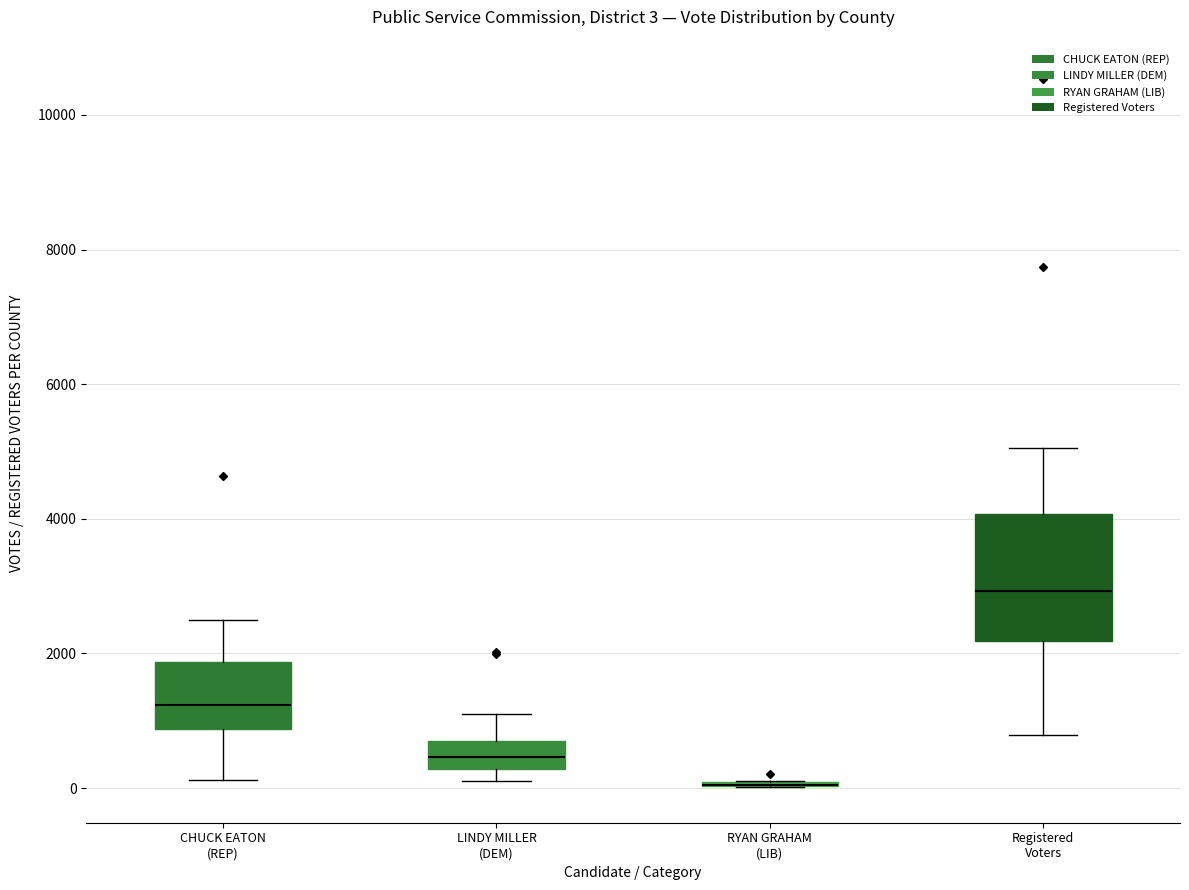

Which box is the tallest, from its lower edge to its upper edge?

Registered Voters